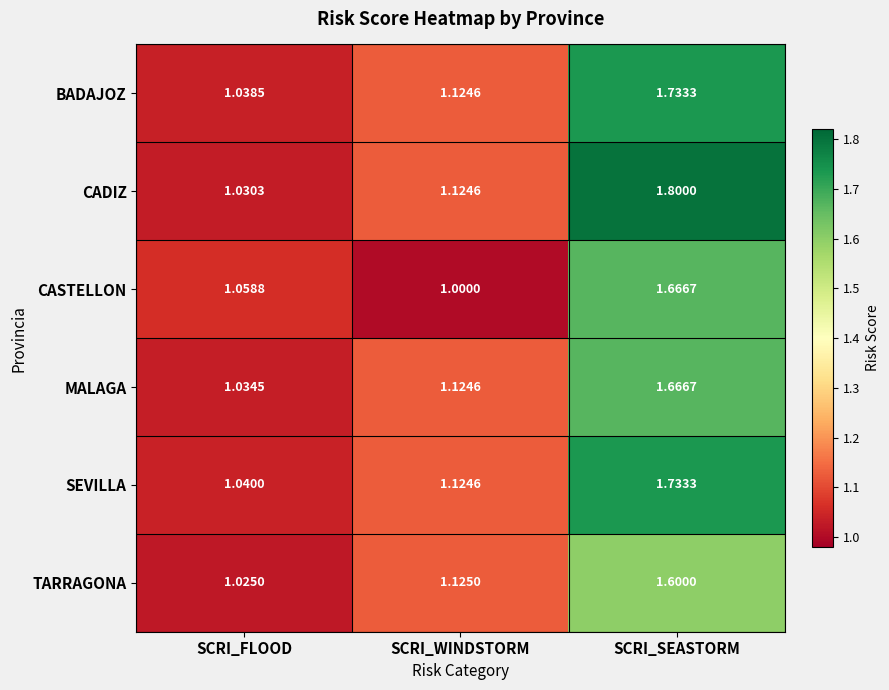

At which category is the sum across all series the highest?

SCRI_SEASTORM